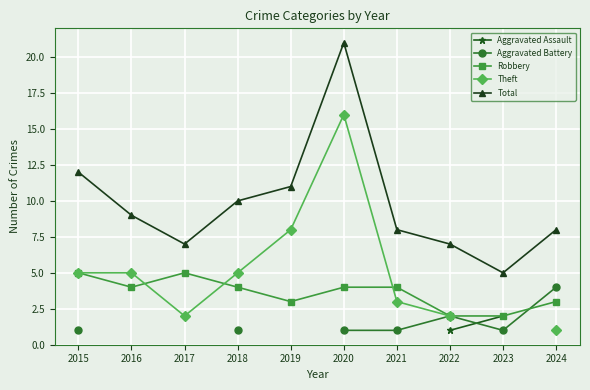

Which has a higher value, 2018 or 2023?

2023